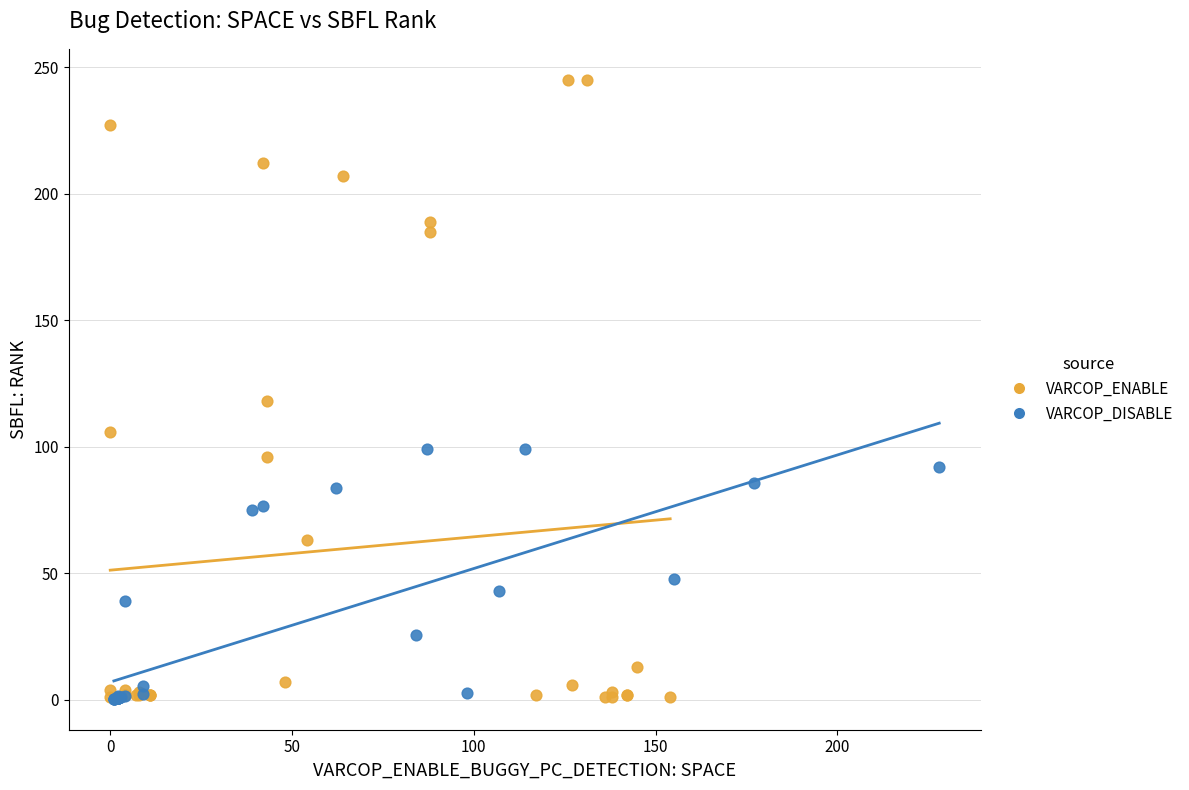

What are all the series names shown in the legend?

VARCOP_ENABLE, VARCOP_DISABLE